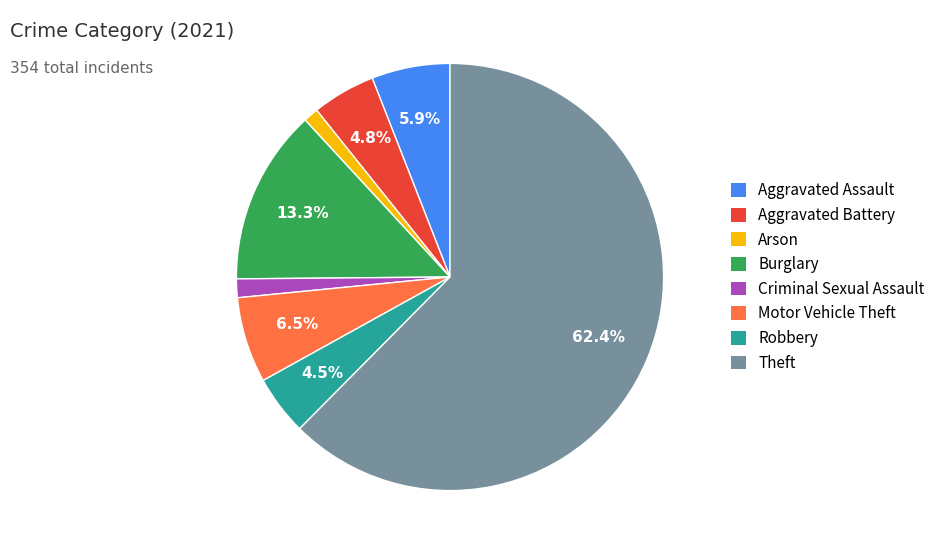

Which has a higher value, Aggravated Assault or Robbery?

Aggravated Assault